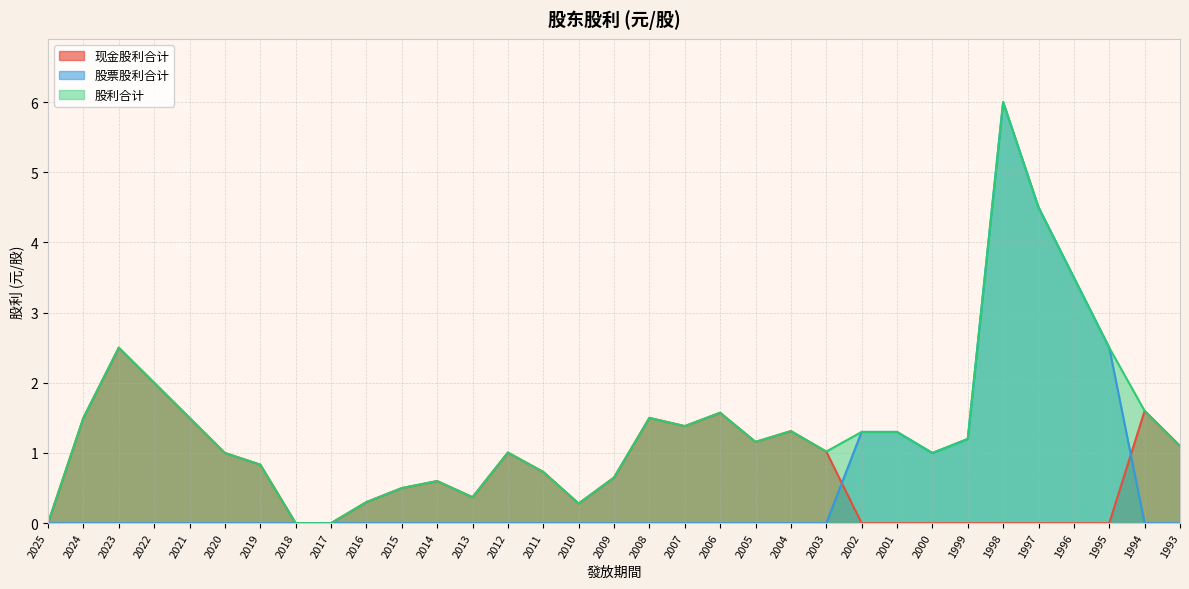

What is the total value across all series at 2002?

2.6